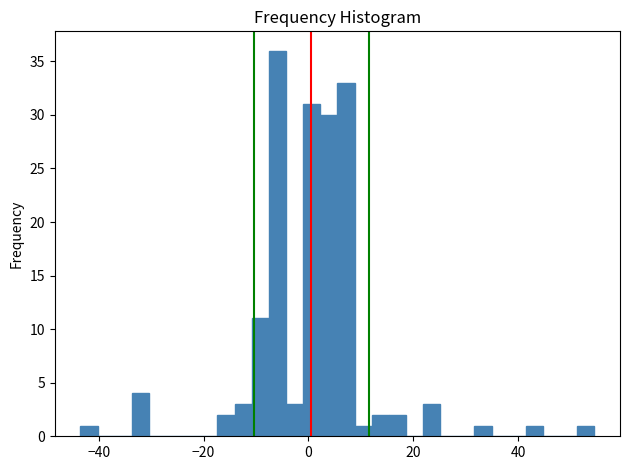

Read against the x-axis, roughly where is the centre of the tallest bar?

-6